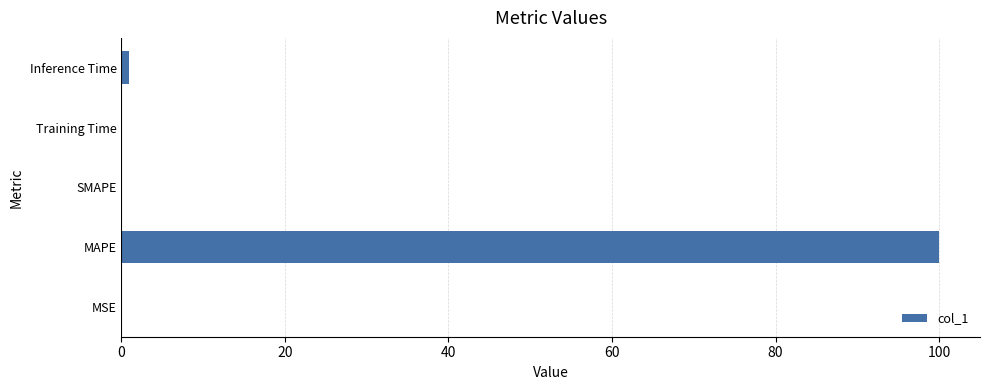

What is the maximum value shown in the chart?

100.0